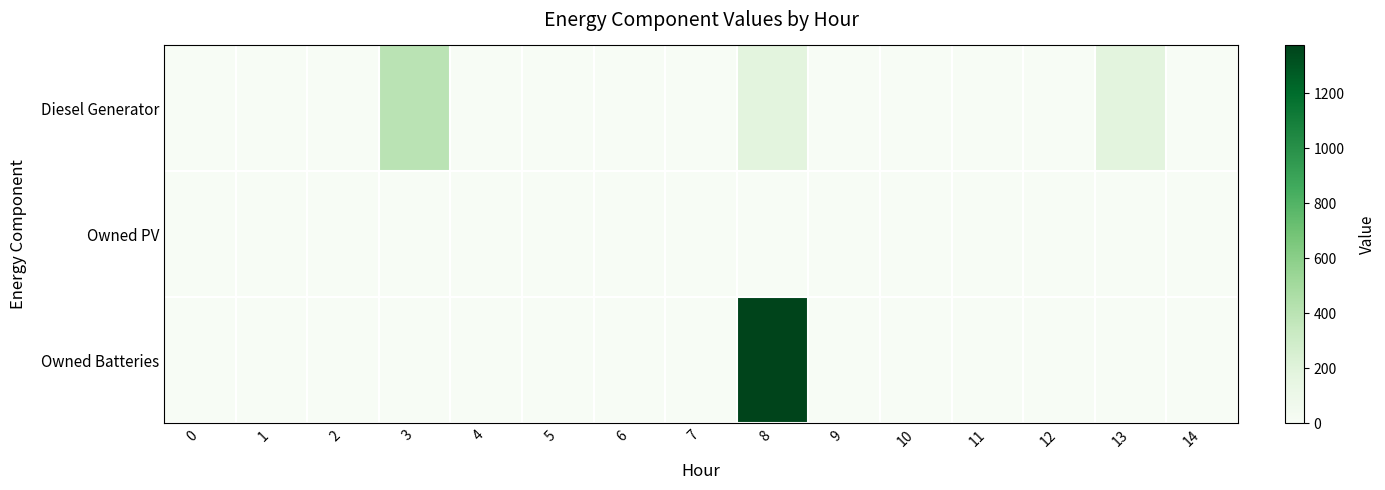

Reading left to right, transcribe all the data shown in this chart.

Diesel Generator: 0=0	1=0	2=0	3=400	4=0	5=0	6=0	7=0	8=178	9=0	10=0	11=0	12=0	13=178	14=0
Owned PV: 0=0	1=0	2=0	3=0	4=0	5=0	6=0	7=0	8=0	9=0	10=0	11=0	12=0	13=0	14=0
Owned Batteries: 0=0	1=0	2=0	3=0	4=0	5=0	6=0	7=0	8=1374	9=0	10=0	11=0	12=0	13=0	14=0